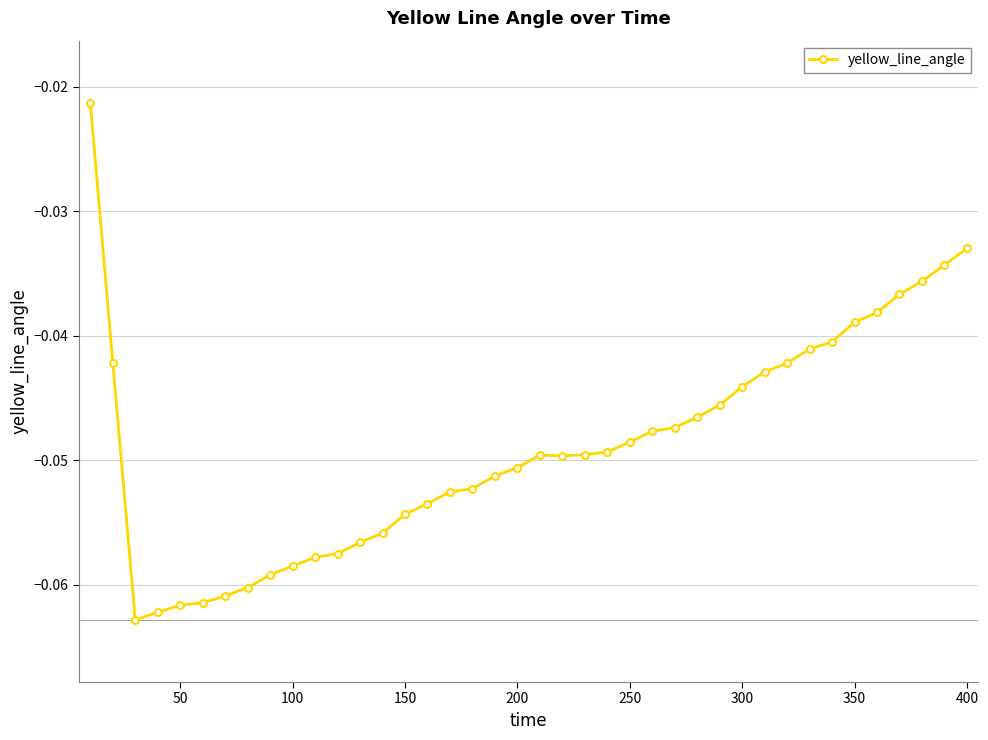

What is the sum of all values?

-2.0